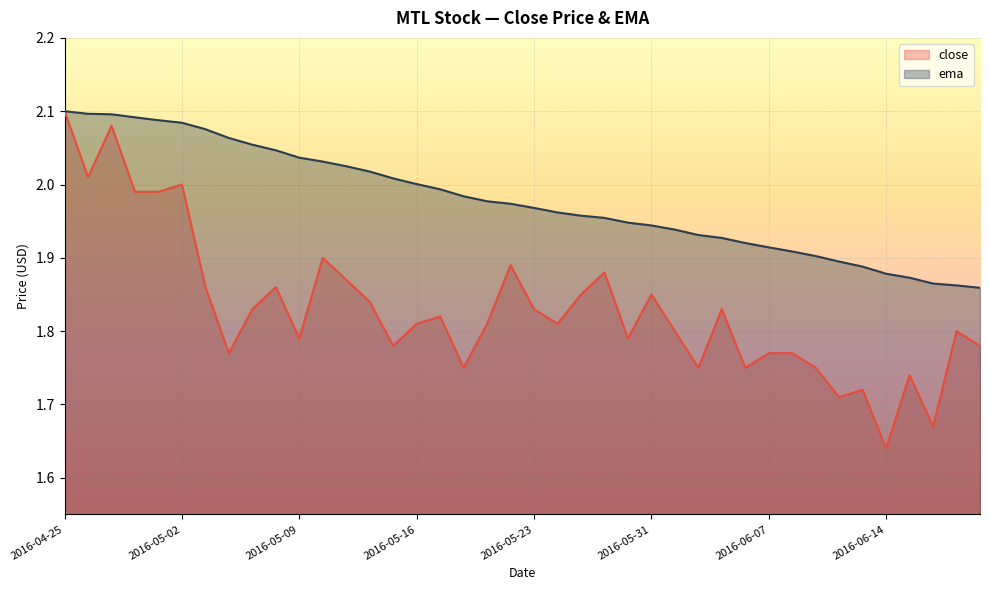

What is the total value across all series at 2016-05-05?

3.9